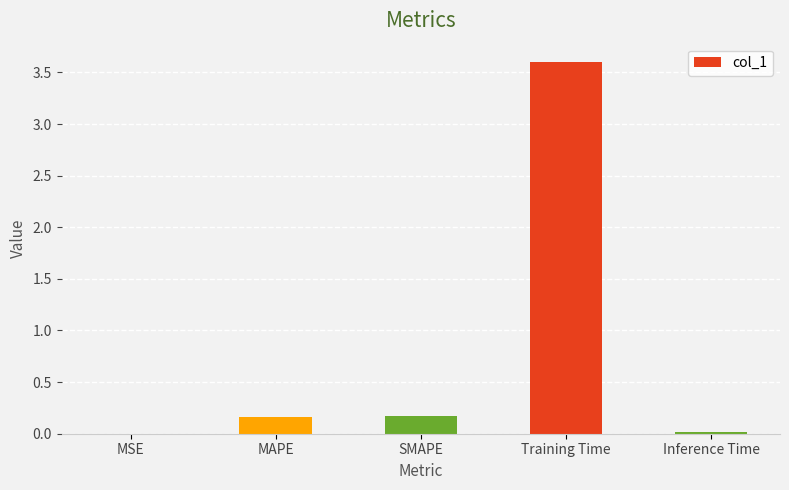

What is the sum of the values at Training Time and Inference Time?

3.6